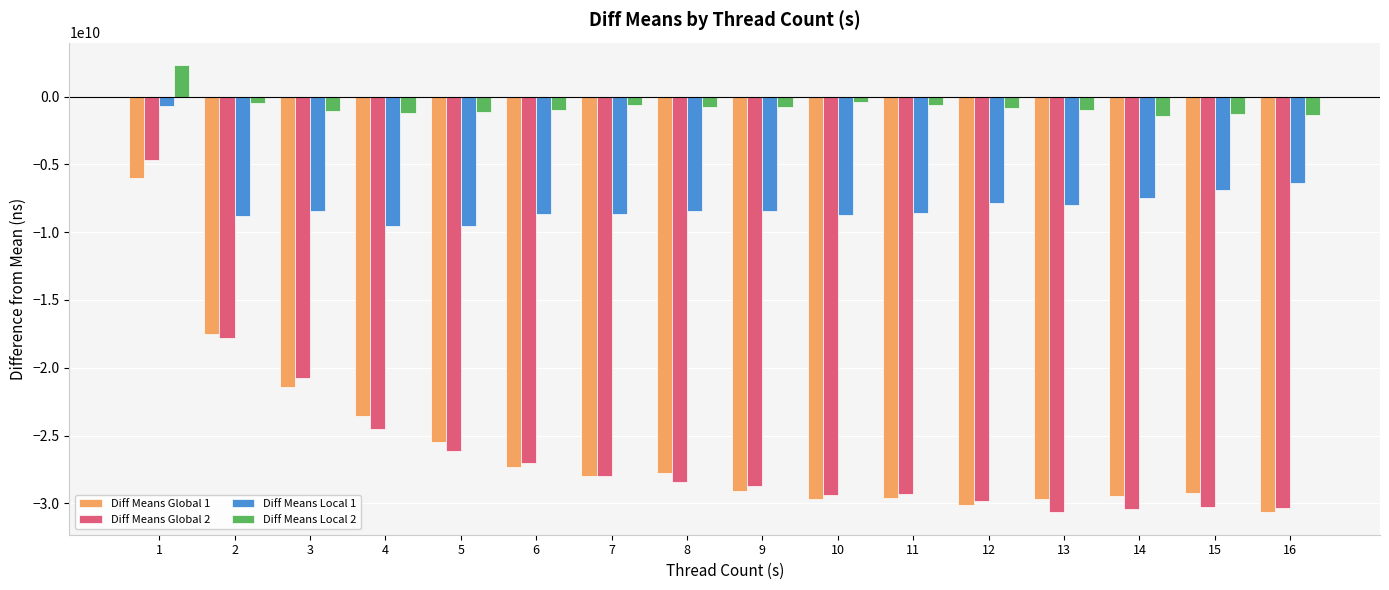

The value of Diff Means Local 1 at 9 is -15073822953.9. True or false?

False